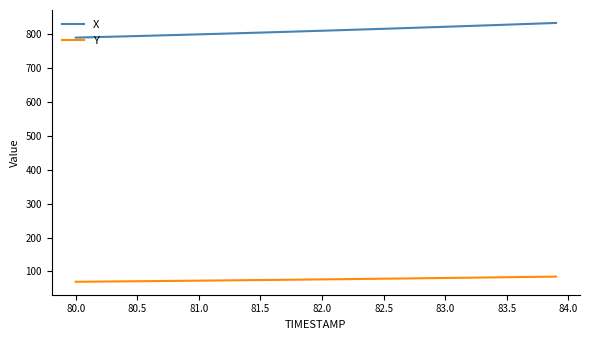

What is the difference between the maximum and minimum values in the X series?

43.4